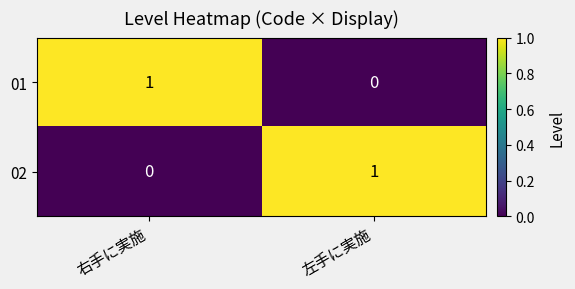

At 右手に実施, list the series in order from smallest to largest.

02, 01